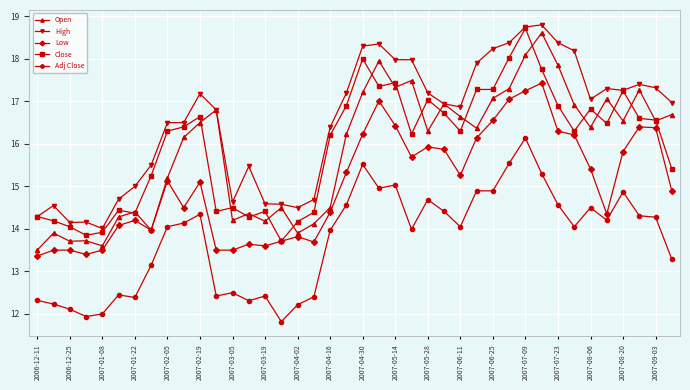

True or false: Close has more than 2 points higher than both neighbors.

True